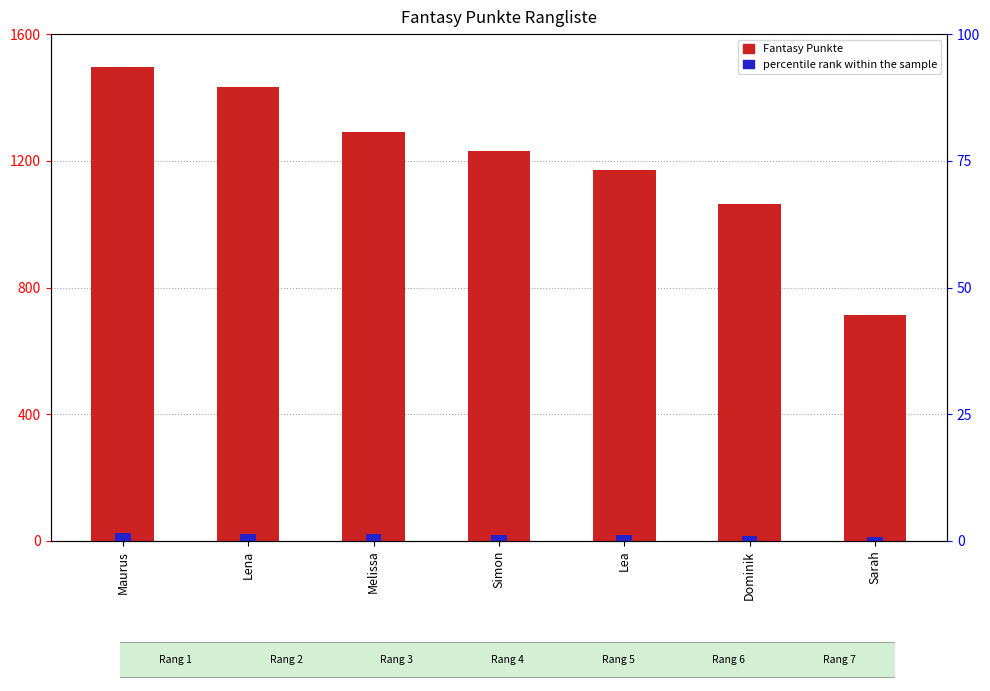

Which category has the highest value across all series?

Maurus